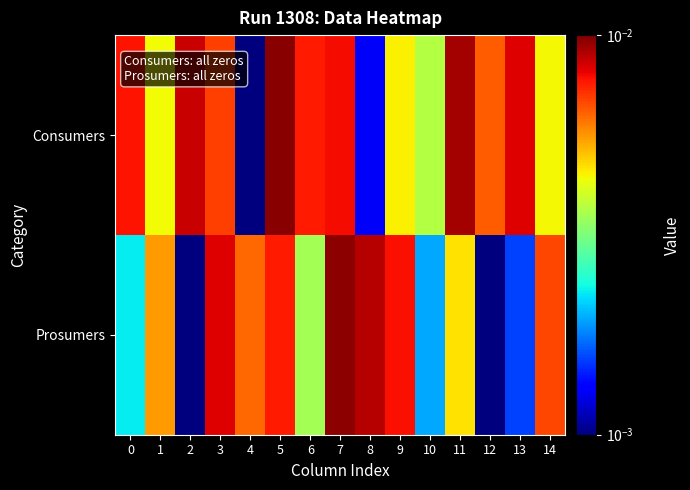

Rank the series by their average value, from lowest to highest.

Prosumers, Consumers